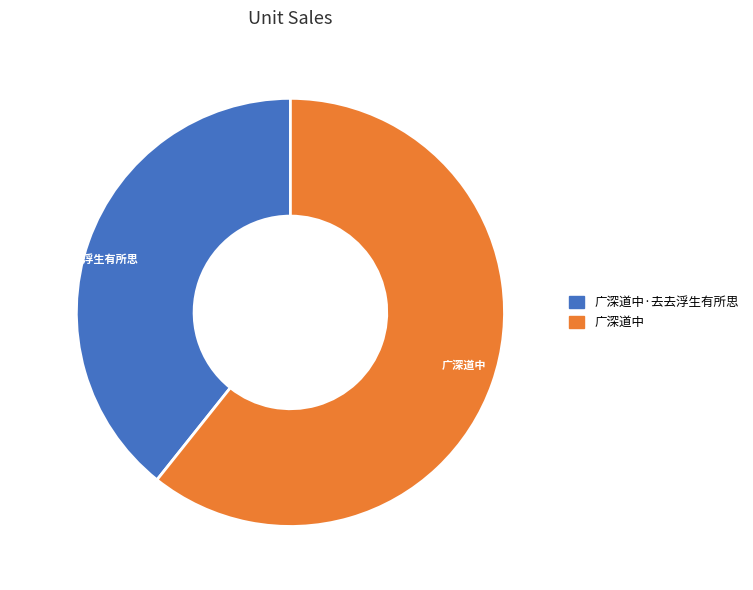

Which has a higher value, 广深道中·去去浮生有所思 or 广深道中?

广深道中